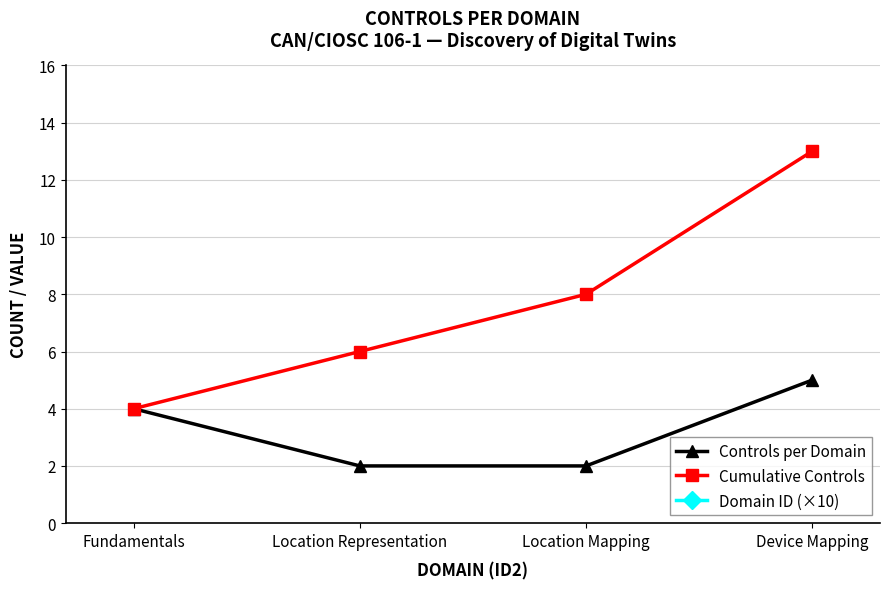

What is the value of the Domain ID (×10) point at the 2nd from the left?

42